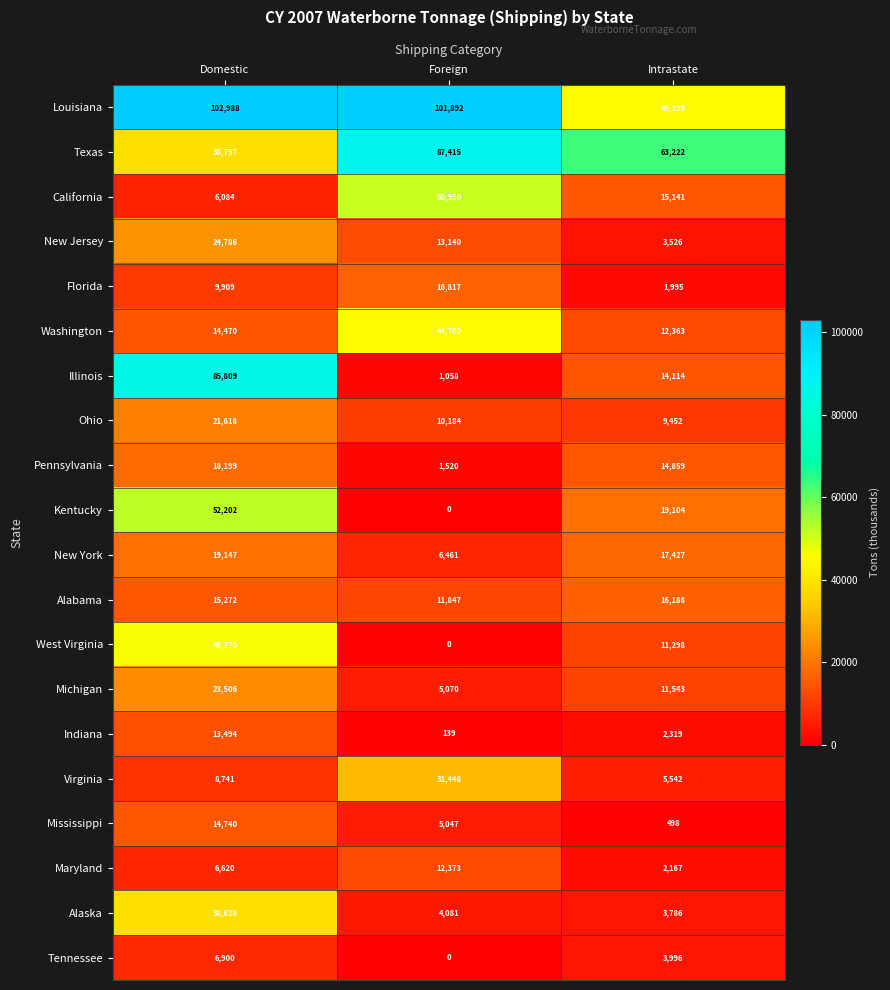

What is the maximum value shown in the chart?

102988